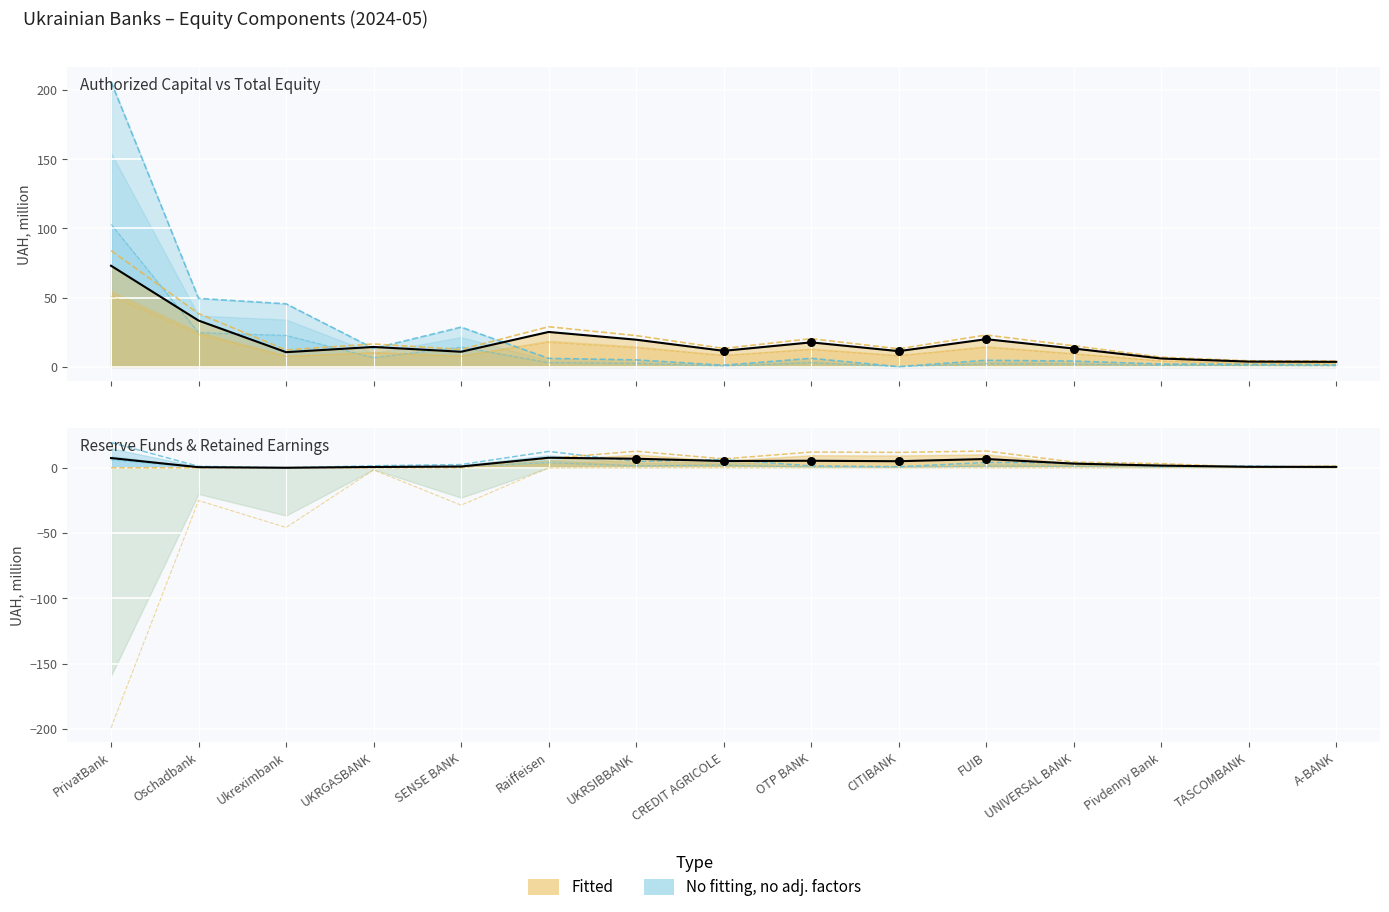

Is the value of Reserve Funds at UNIVERSAL BANK greater than the value of Retained Earnings at CITIBANK?

Yes